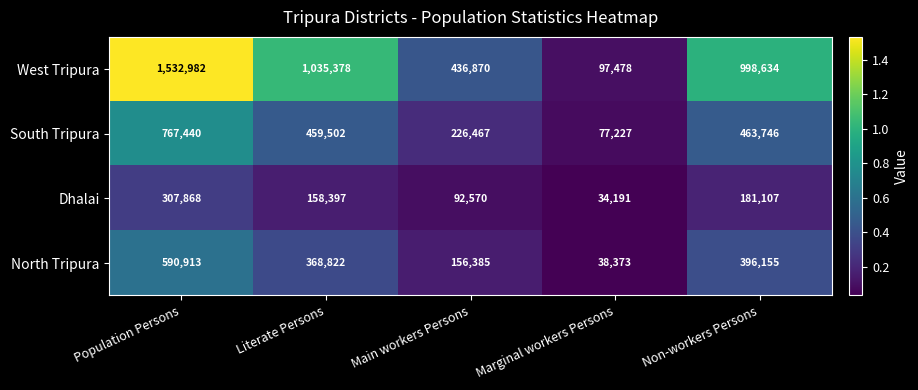

At Marginal workers Persons, list the series in order from largest to smallest.

West Tripura, South Tripura, North Tripura, Dhalai